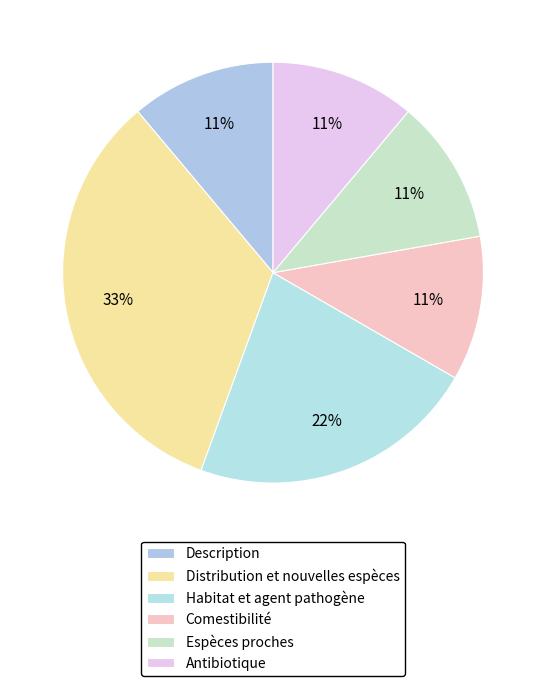

To the nearest percent, what is the difference between the largest and smallest slice percentages?

22%